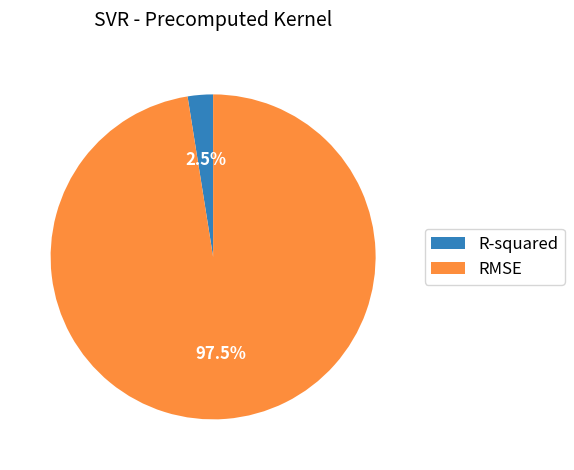

Is it true that R-squared is 12% of the pie?

False